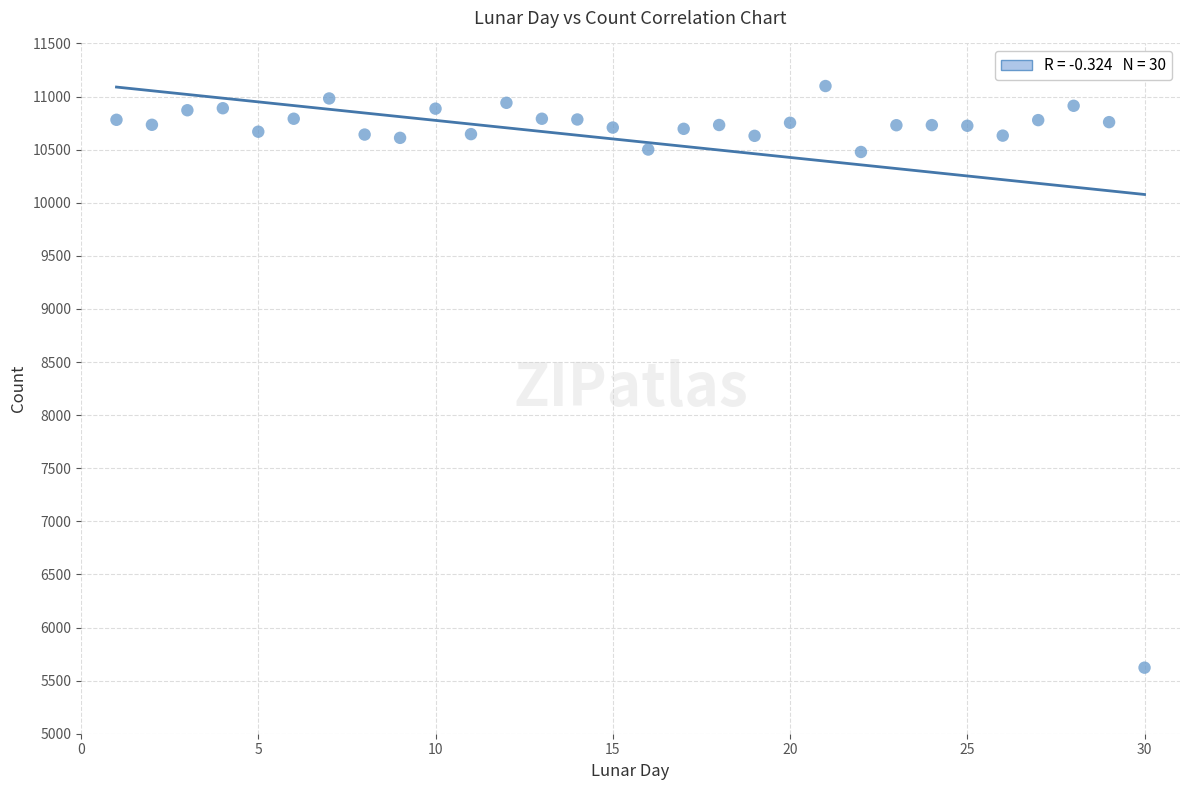

What is the range of Y values (max minus min)?

5477